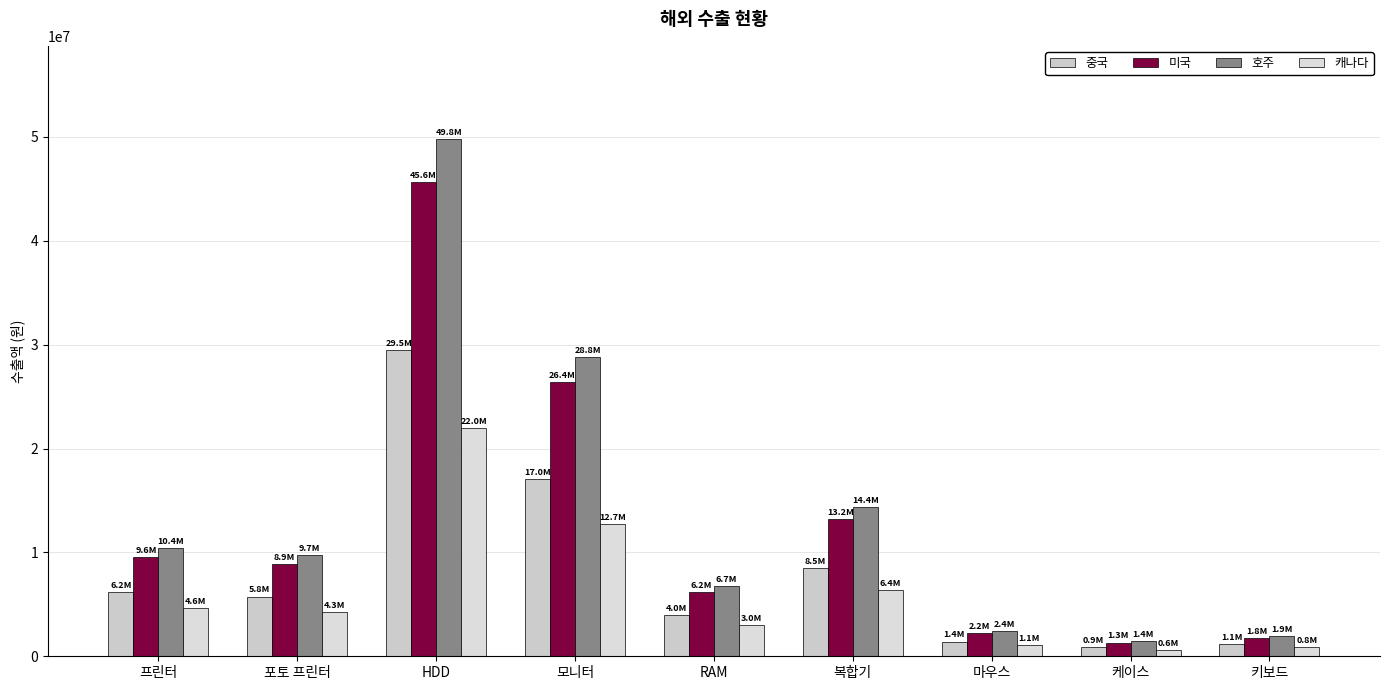

What is the value of the 호주 bar at the 7th from the left?

2400000